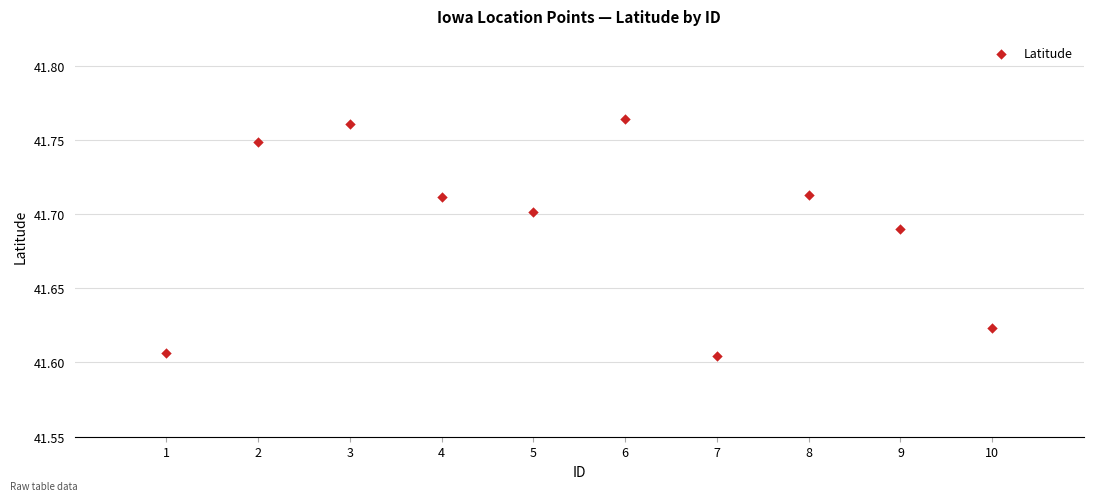

What is the average X value?

5.5